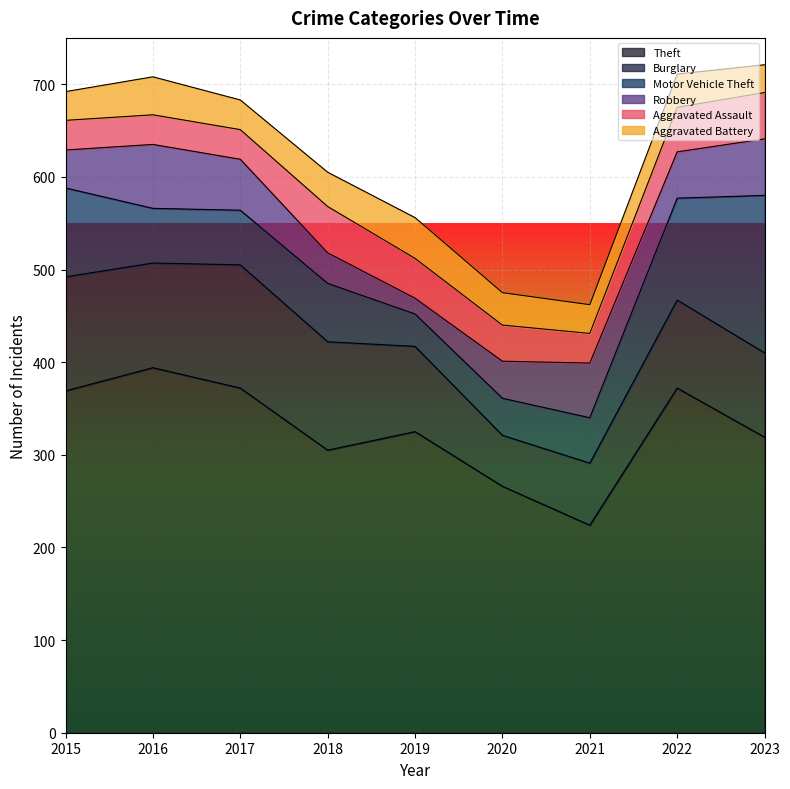

At which label does Burglary reach its peak?

2017